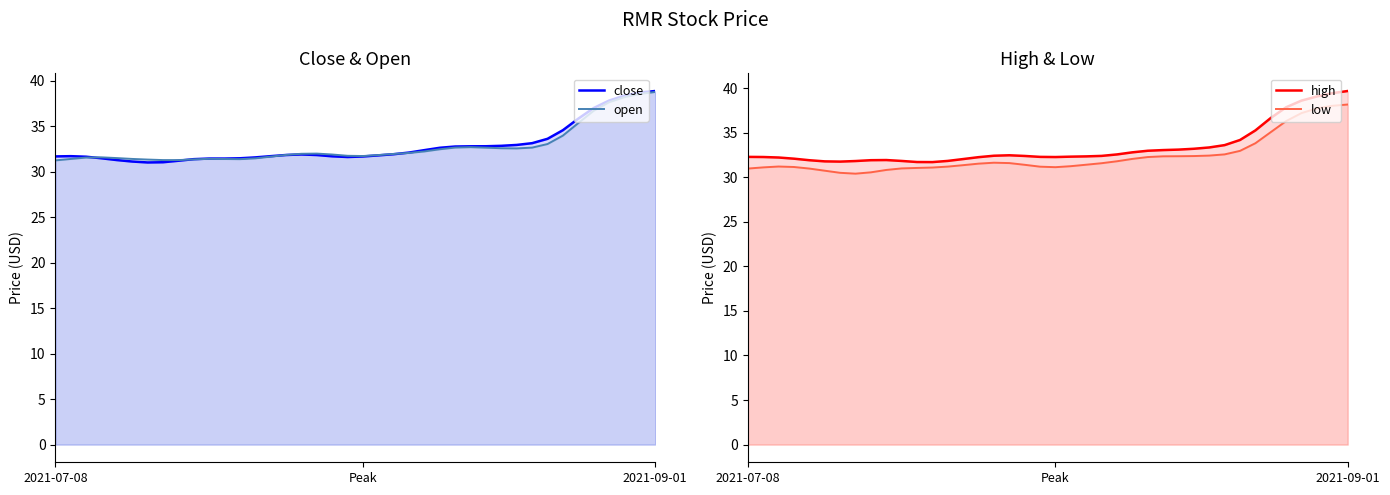

Where is close nearest to the value 34?

32